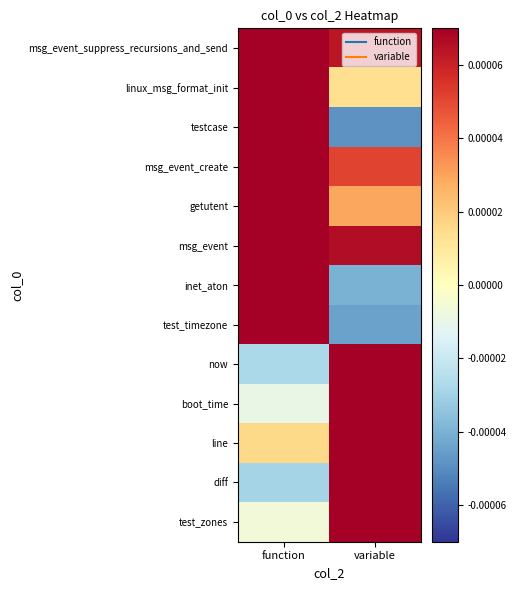

At which category is the sum across all series the highest?

function